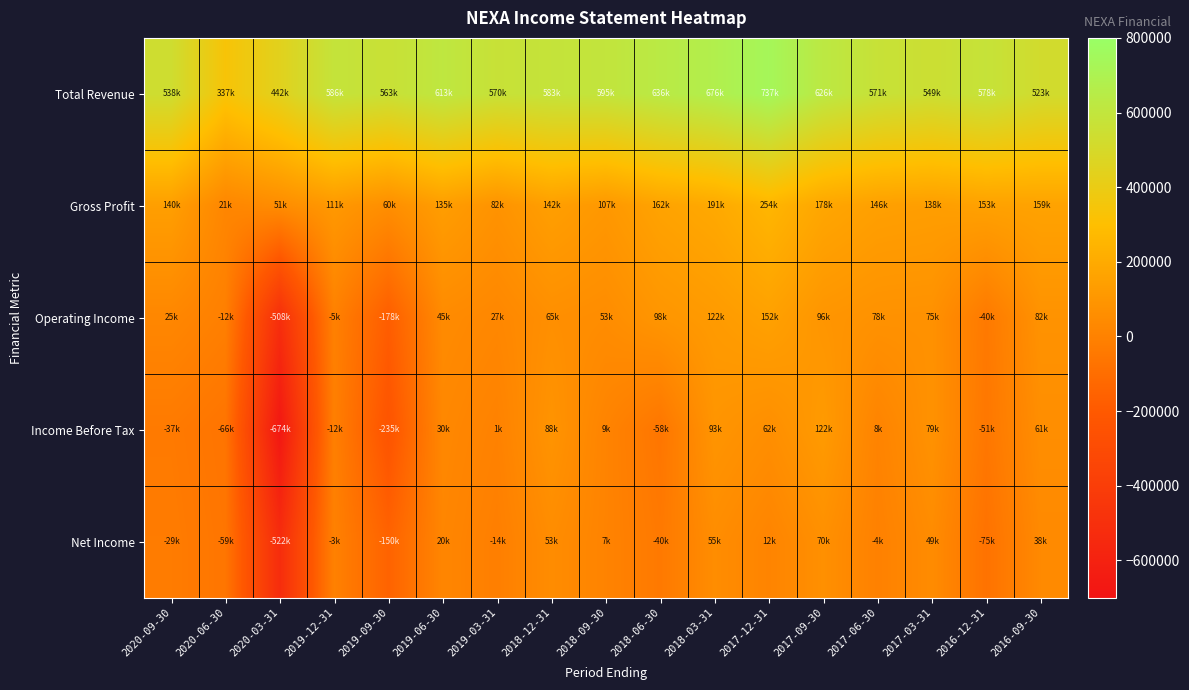

Count the number of data series in this chart.

5